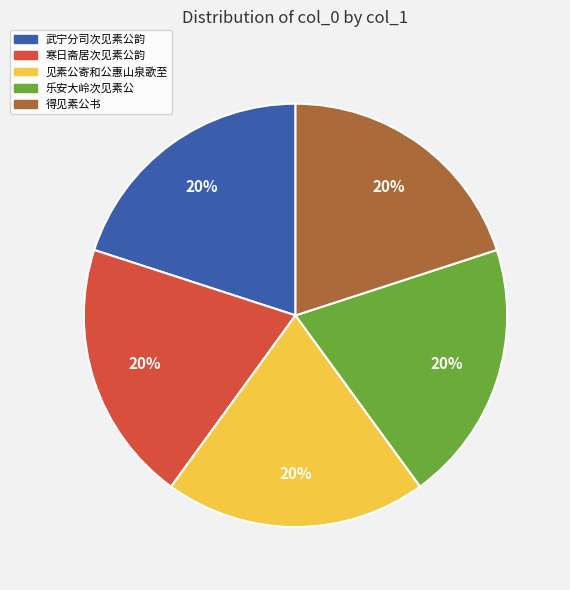

Is the sum of 武宁分司次见素公韵 and 见素公寄和公惠山泉歌至 greater than half?

No